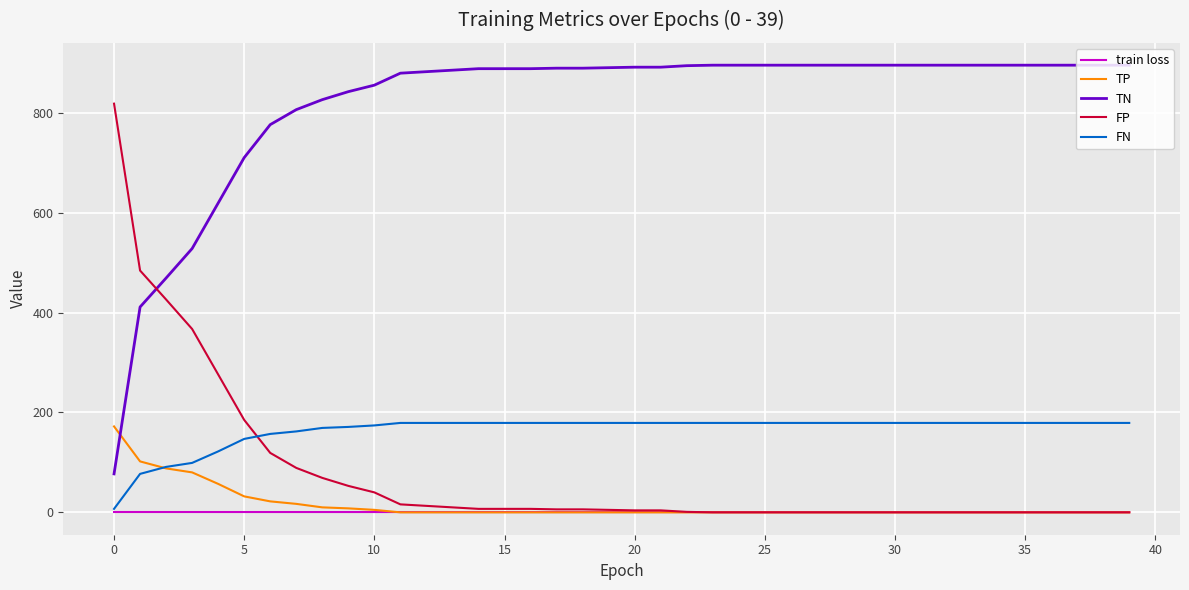

Which series has the largest total across all categories?

TN